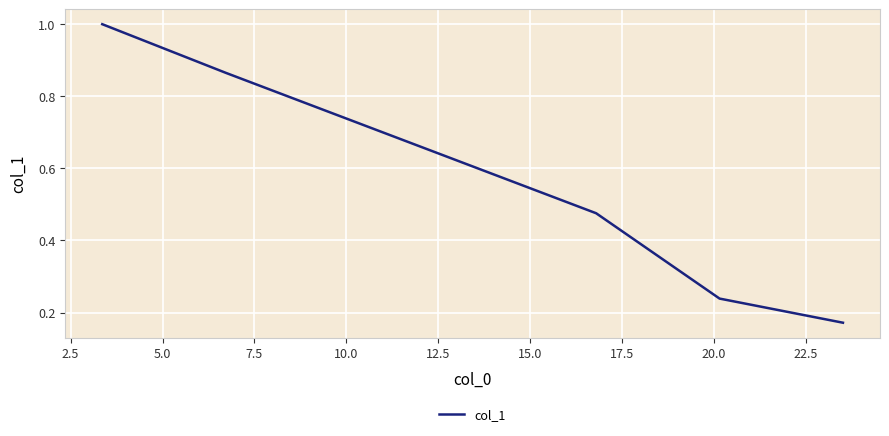

What is the maximum value shown in the chart?

1.0